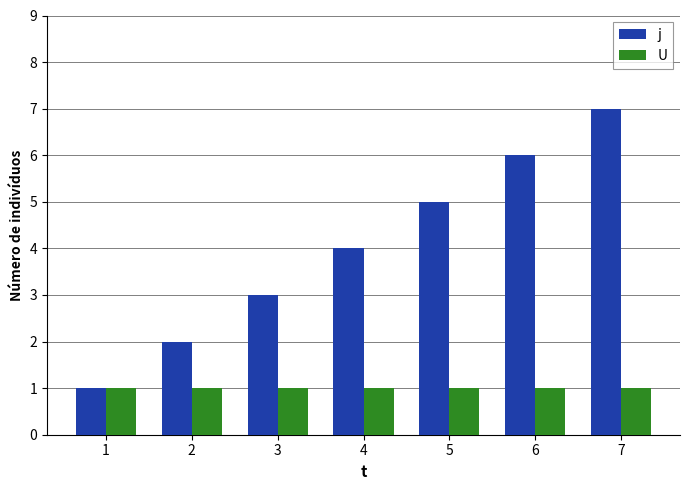

Reading left to right, transcribe all the data shown in this chart.

j: 1=1	2=2	3=3	4=4	5=5	6=6	7=7
U: 1=1	2=1	3=1	4=1	5=1	6=1	7=1